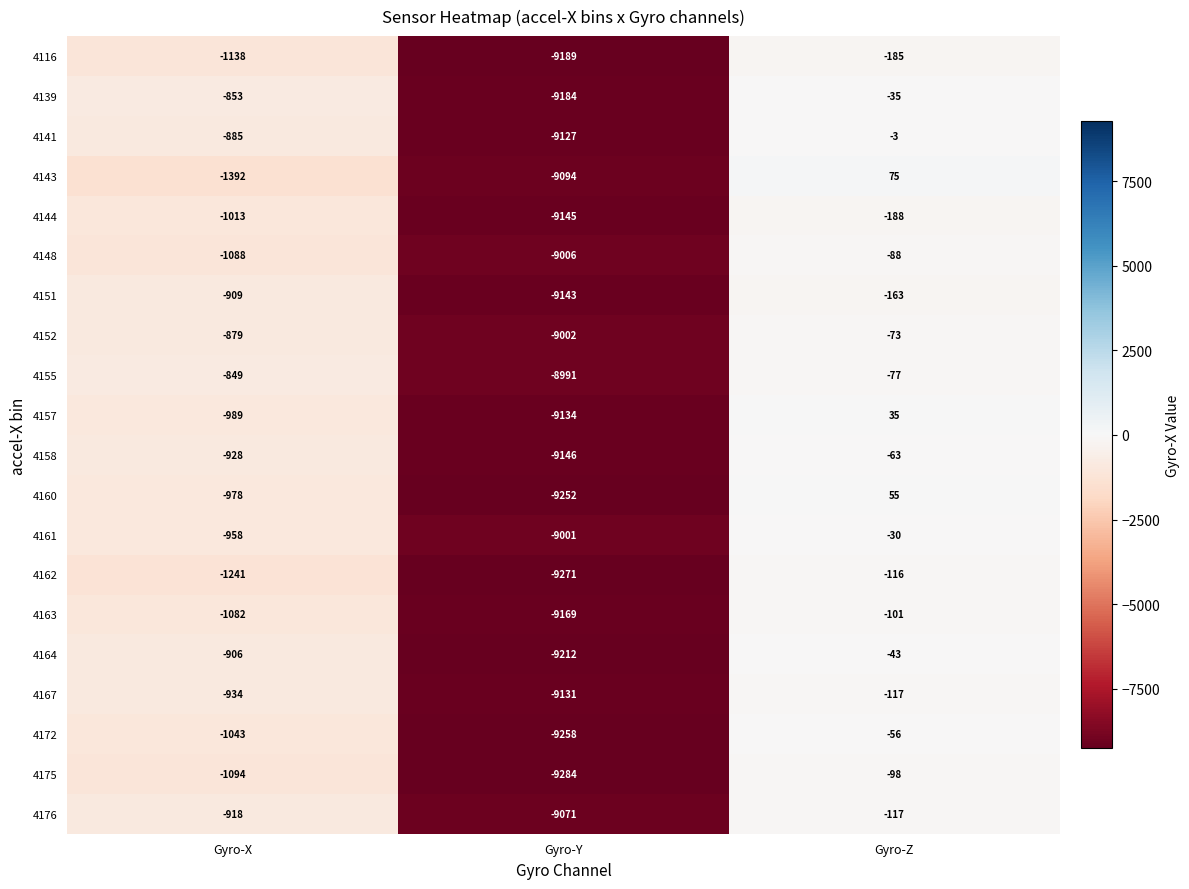

At which category does the chart reach its peak across all series?

Gyro-Z